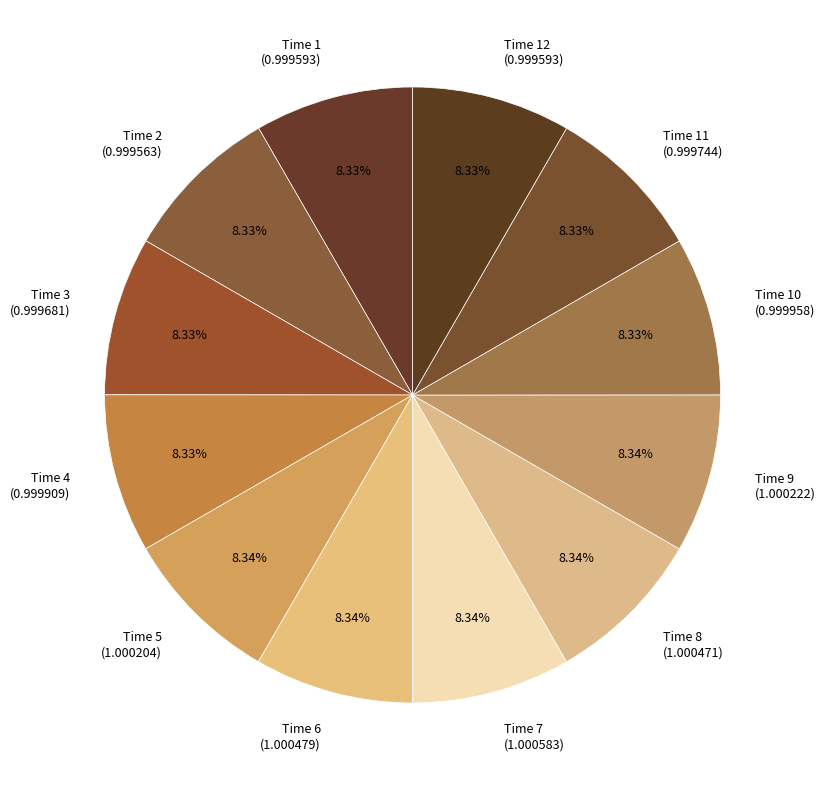

Approximately how many times larger is the value at Time 1 (0.999593) compared to Time 7 (1.000583)?

1.0